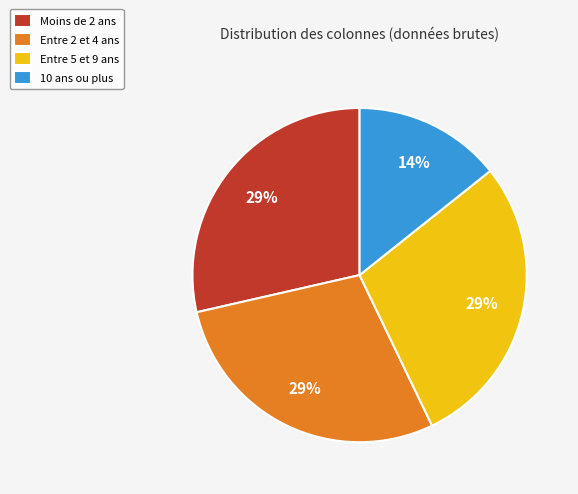

Is there a majority slice in this chart?

No